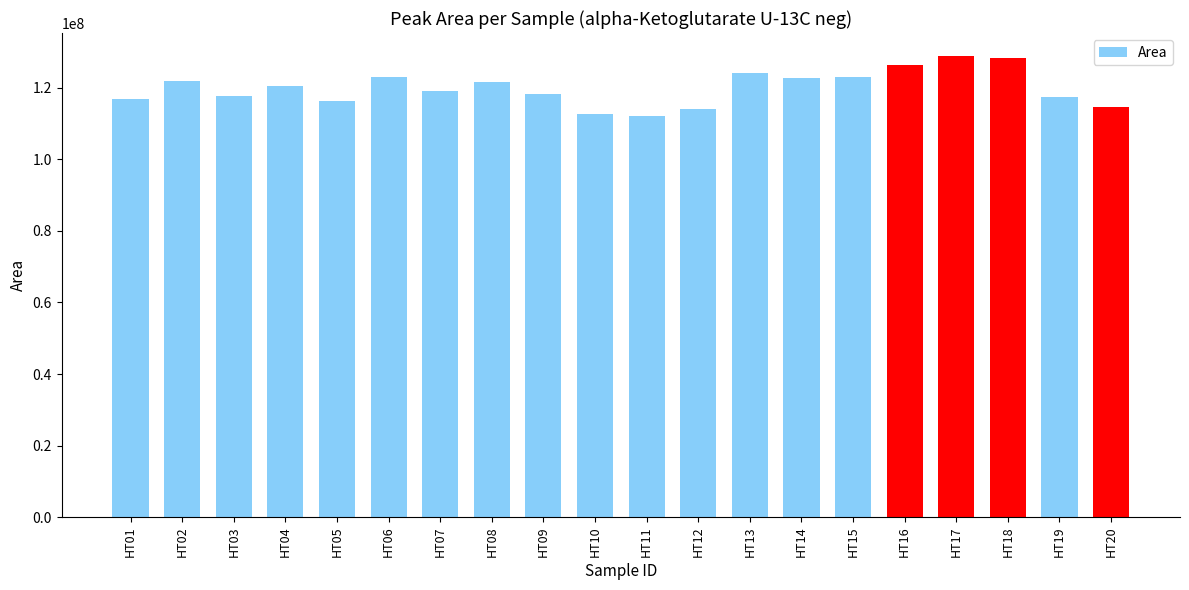

Count the number of data series in this chart.

1